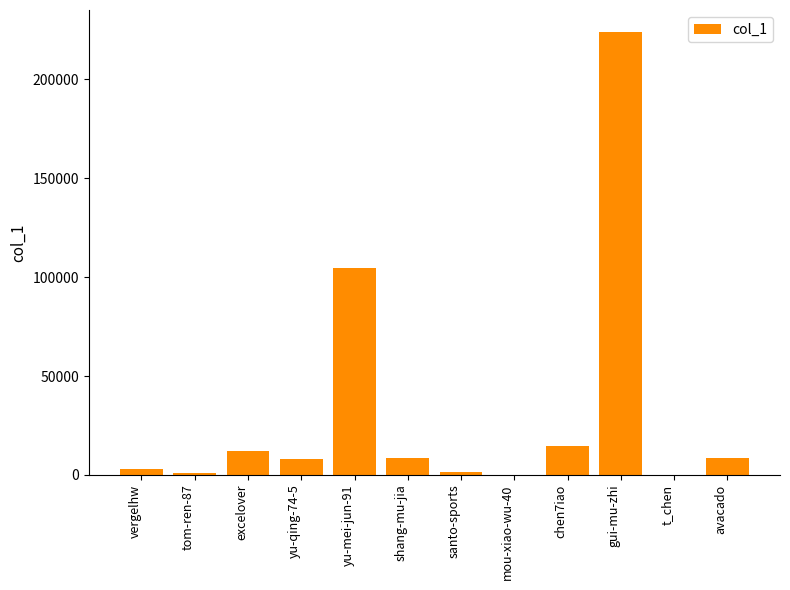

What is the change in value from tom-ren-87 to shang-mu-jia?

+7687